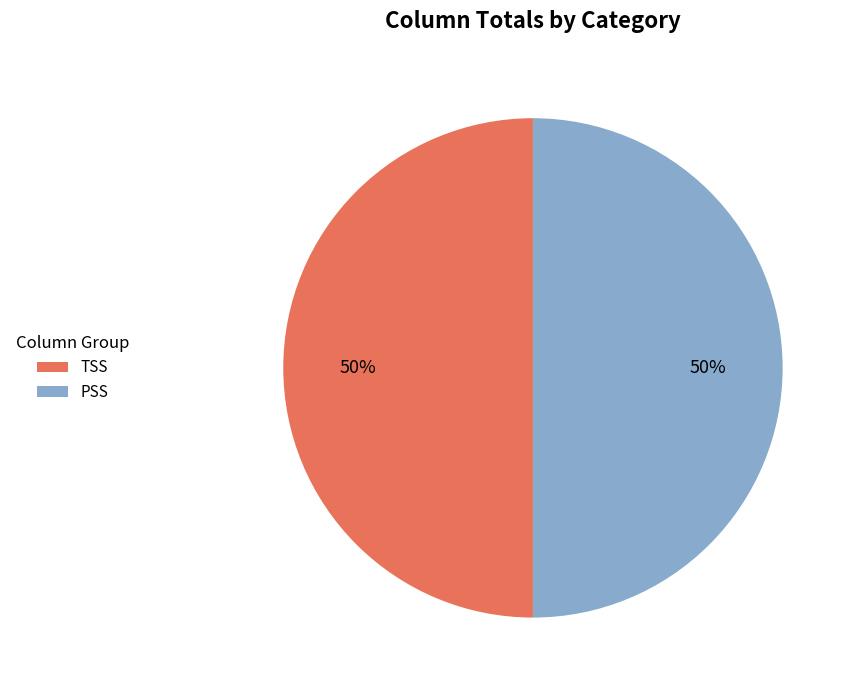

Approximately how many times larger is the value at TSS compared to PSS?

1.0